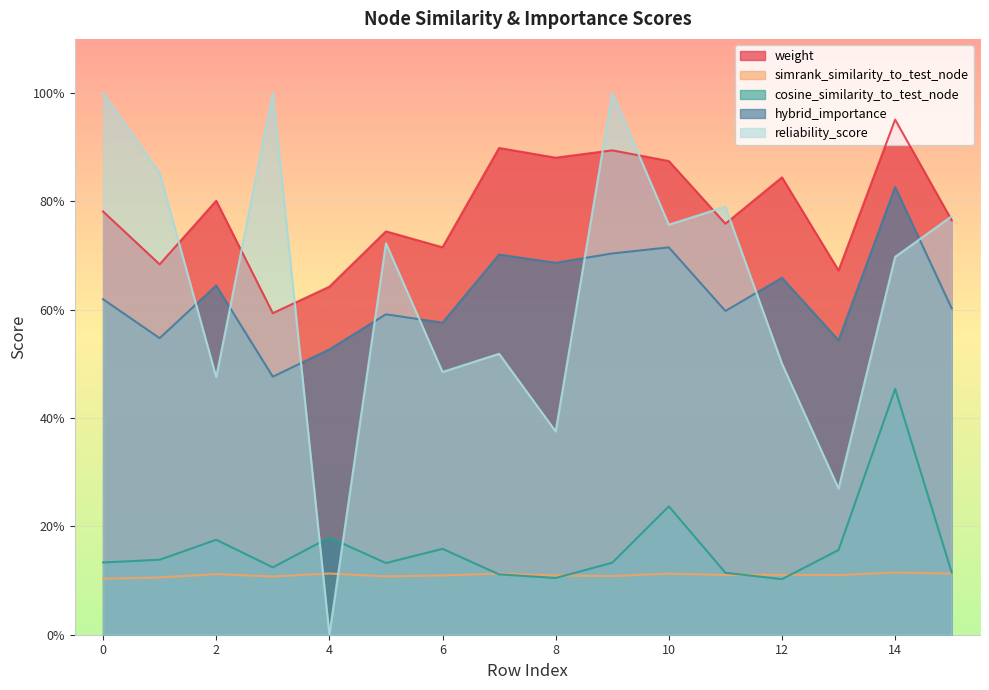

How many hybrid_importance values are between 0 and 1?

16